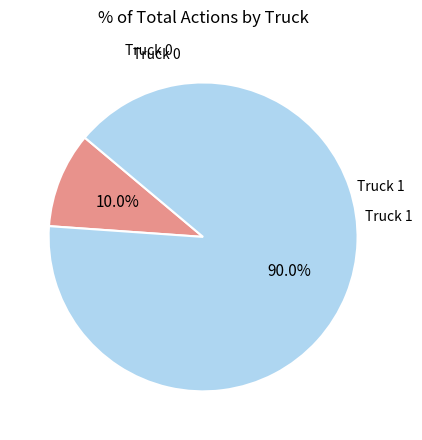

How many slices are in this pie chart?

2